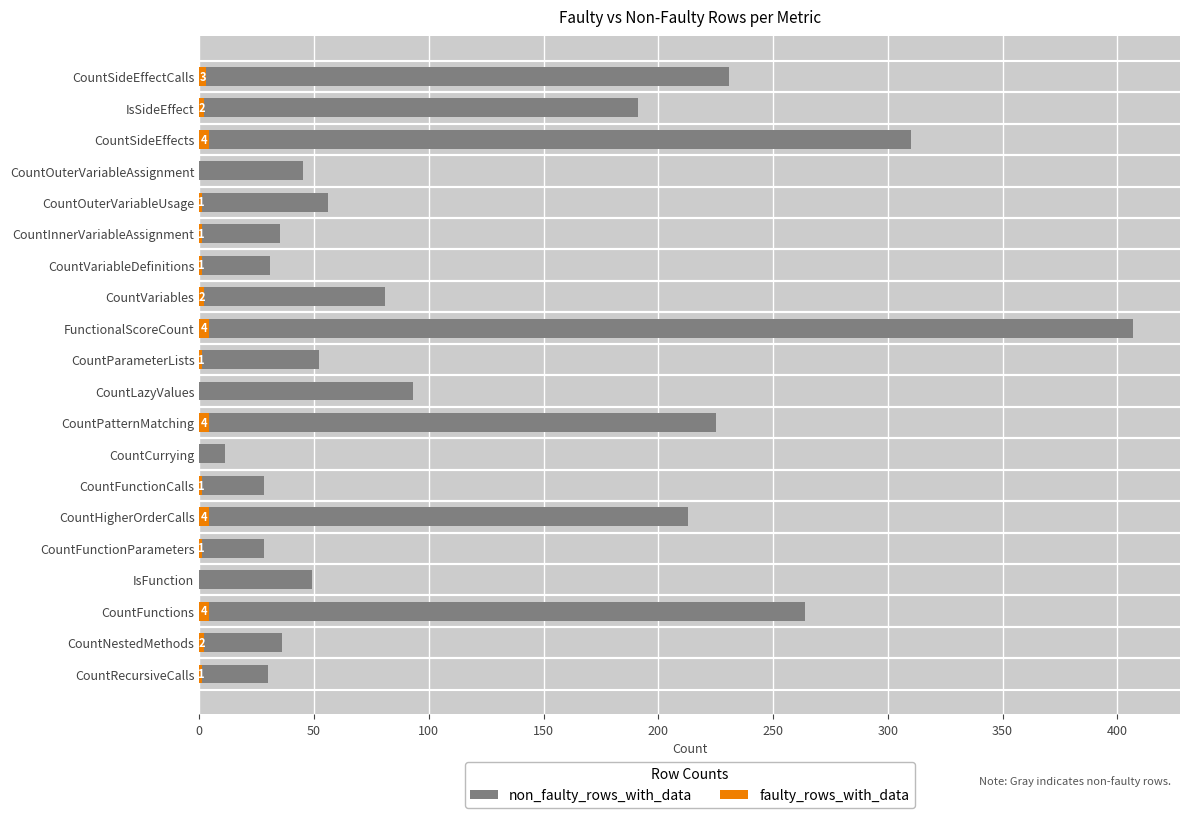

The value of faulty_rows_with_data at CountFunctionParameters is 0. True or false?

False